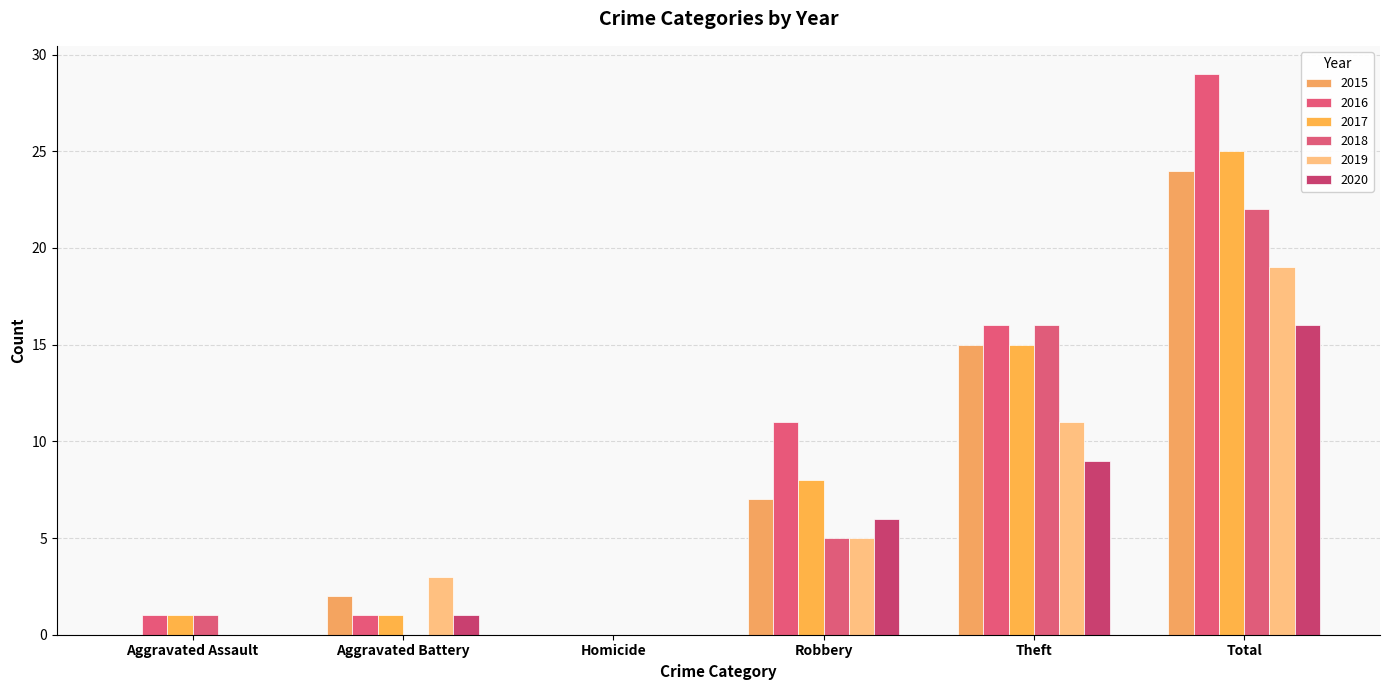

Are the bars grouped side by side (vs. stacked)?

Yes